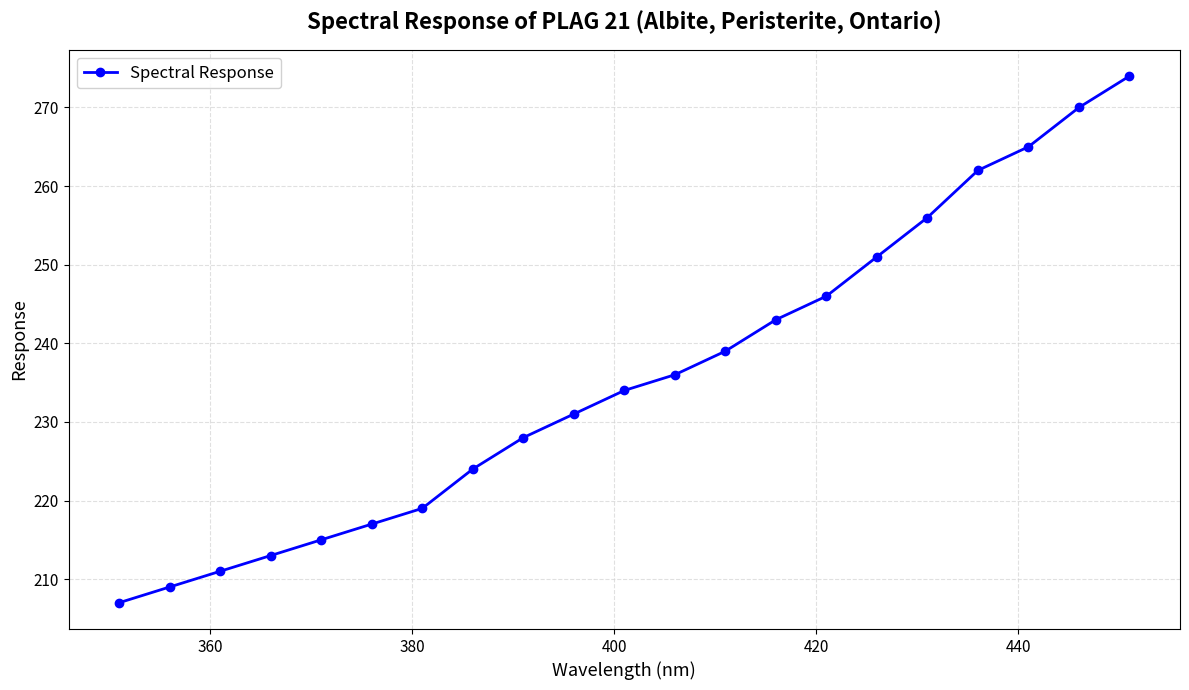

Reading left to right, what are all the values shown in this chart?

207	209	211	213	215	217	219	224	228	231	234	236	239	243	246	251	256	262	265	270	274